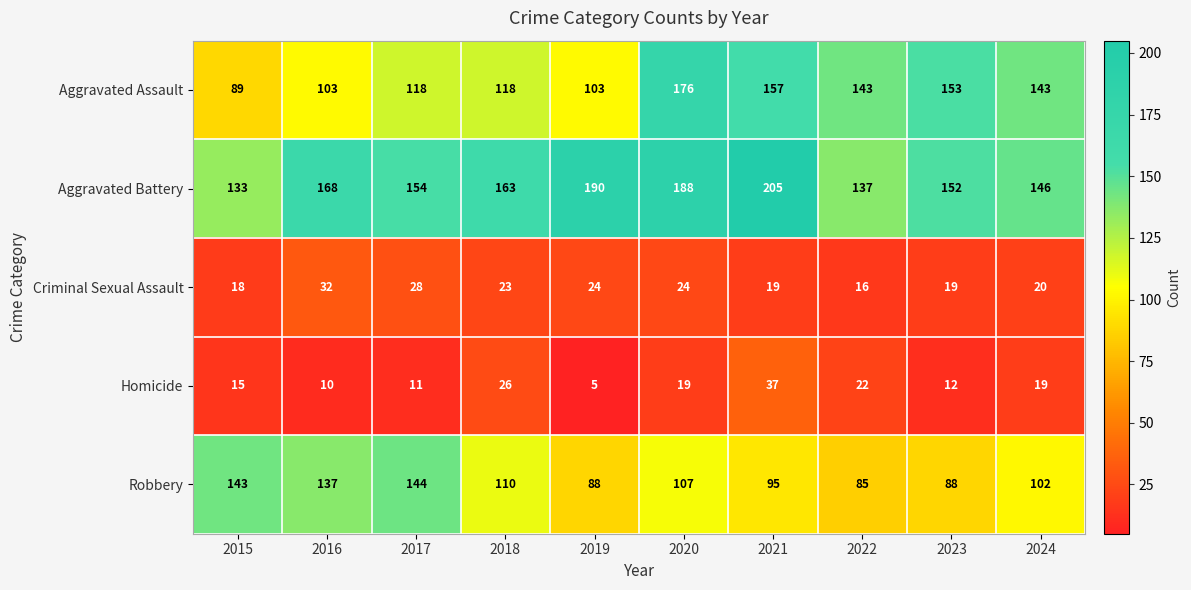

The value of Aggravated Assault at 2016 is 148. True or false?

False